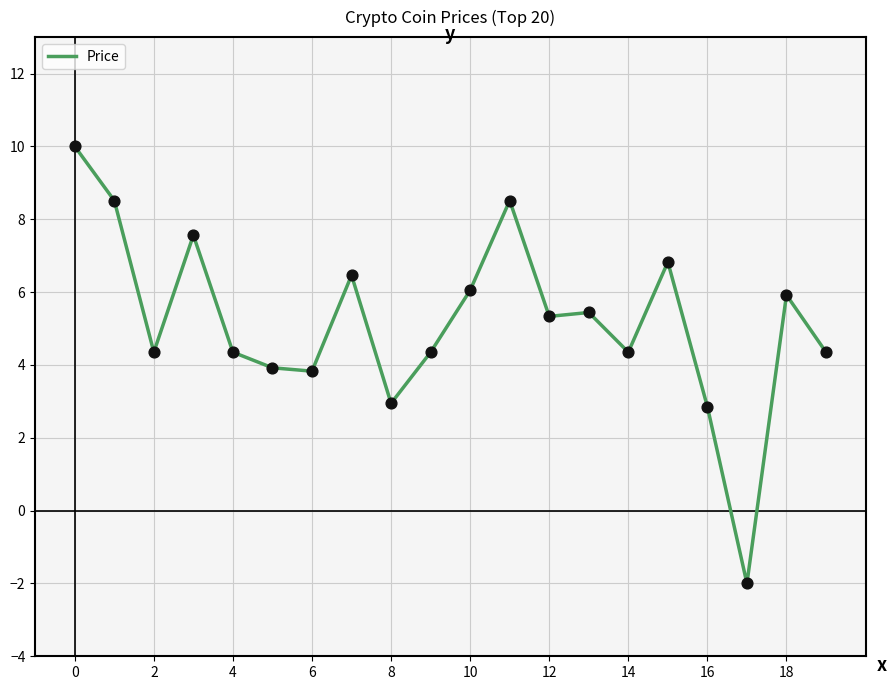

What is the smallest value displayed?

-2.0